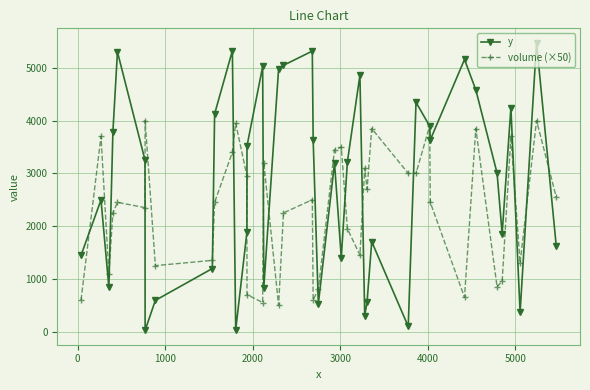

Which series has the largest total across all categories?

y